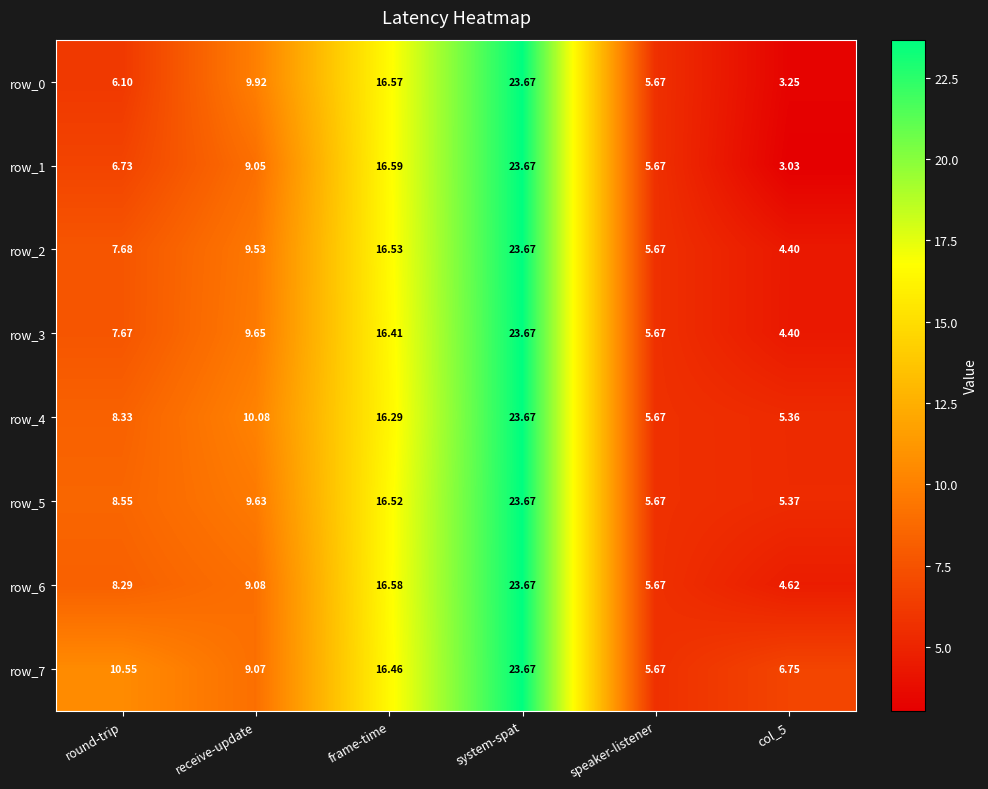

What is the sum of all row_4 values?

69.4